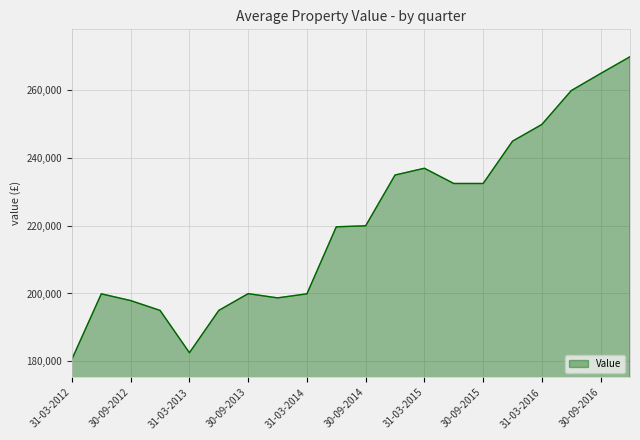

What is the maximum value shown in the chart?

269950